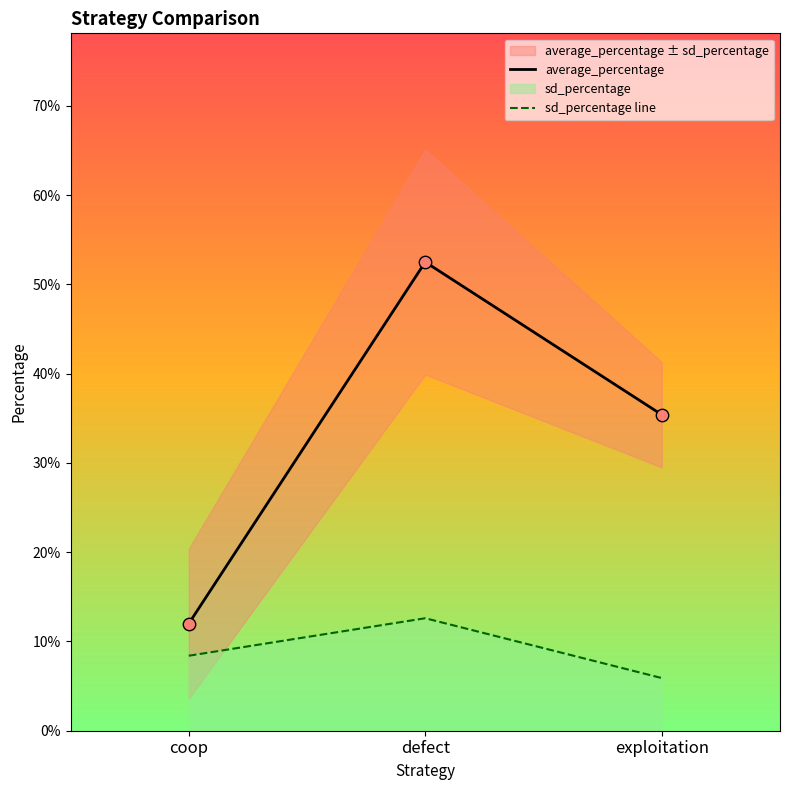

At which category is the sum across all series the highest?

defect